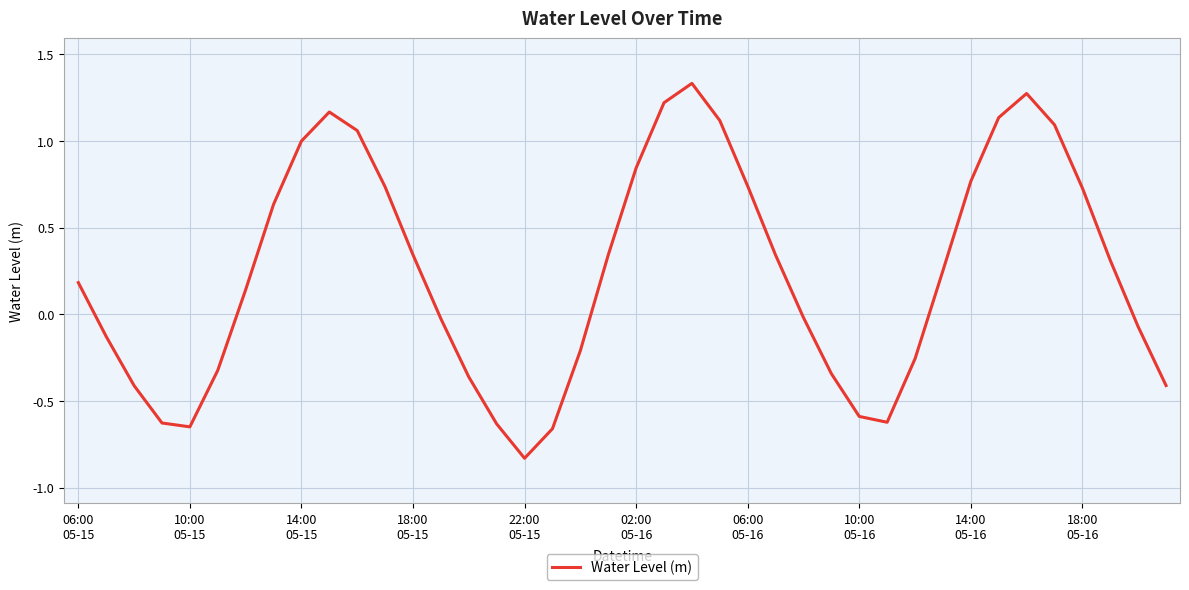

What is the difference between the maximum and minimum values?

2.2